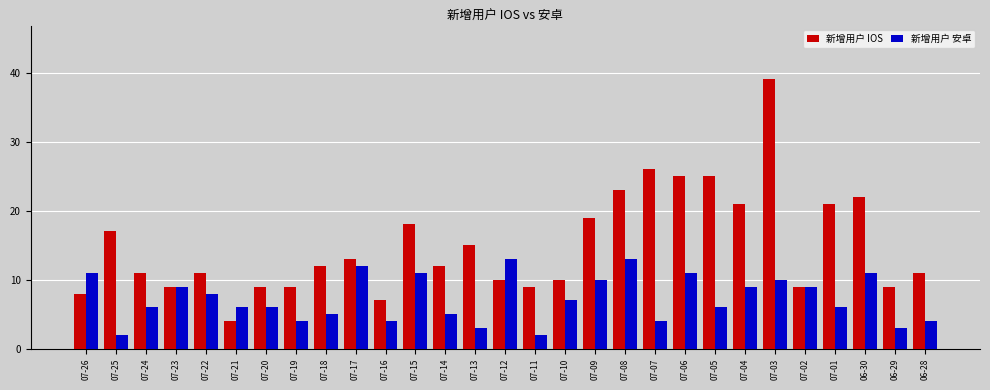

What is the total value across all series at 06-29?

12